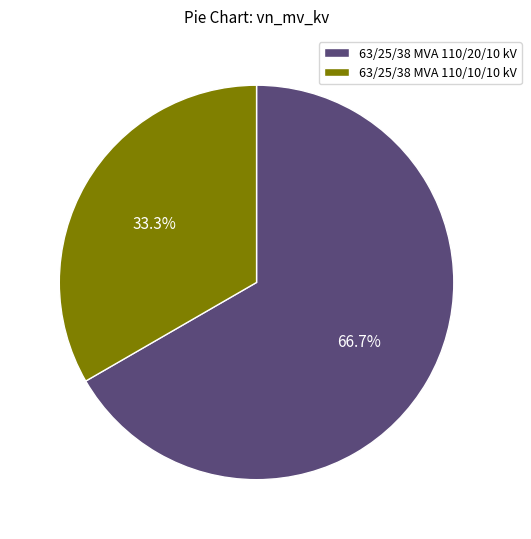

Approximately how many times larger is the value at 63/25/38 MVA 110/10/10 kV compared to 63/25/38 MVA 110/20/10 kV?

0.5